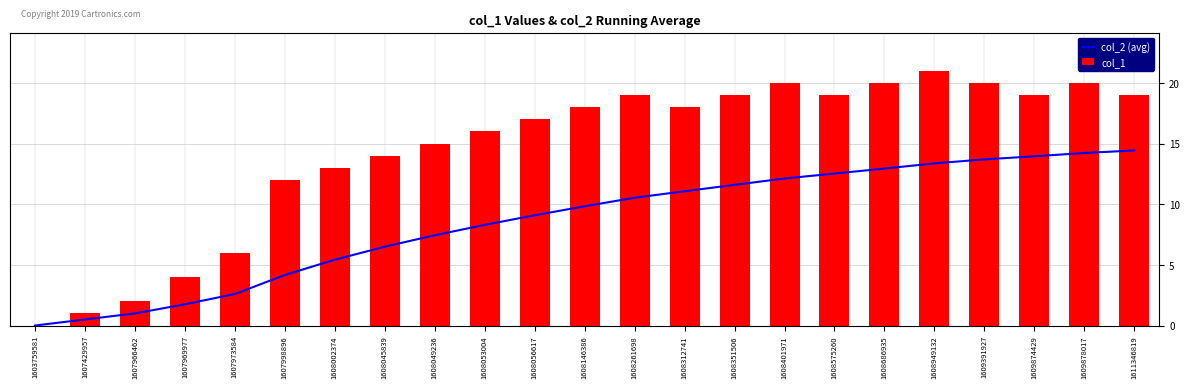

True or false: col_1 has a value of 35.3 at 1609391927.

False